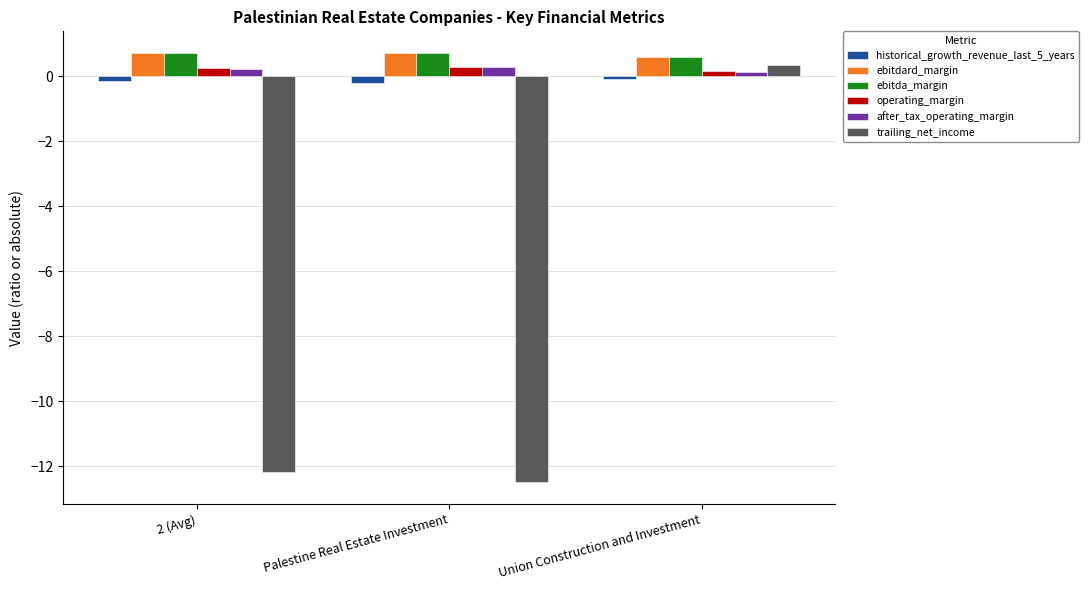

At which label does trailing_net_income reach its minimum?

Palestine Real Estate Investment